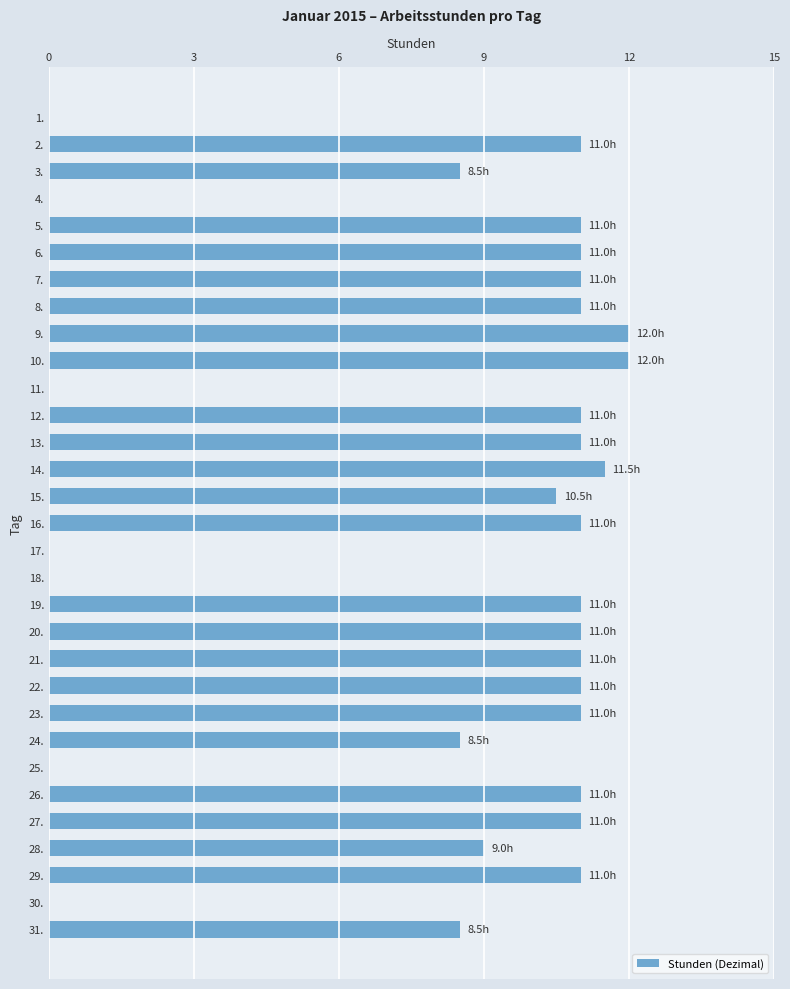

Is it true that the value at 29. is 4.4?

False